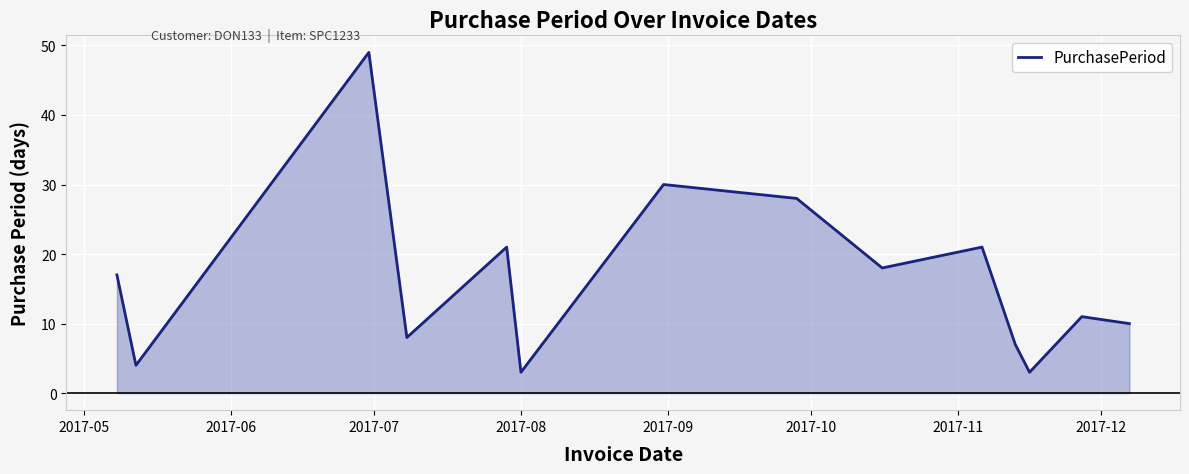

What is the difference between the maximum and minimum values?

46